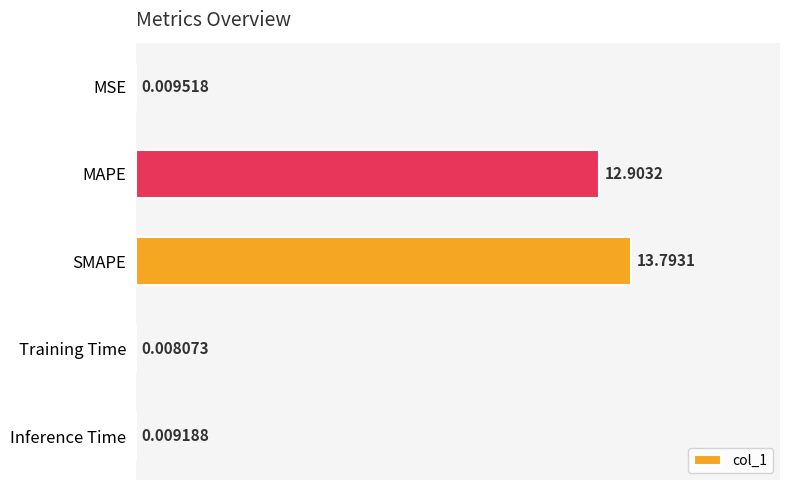

Are the bars grouped side by side (vs. stacked)?

No